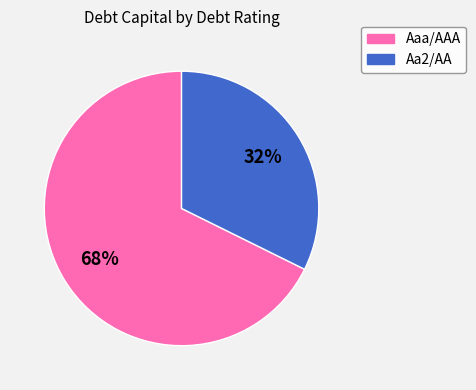

Which category accounts for the majority?

Aaa/AAA